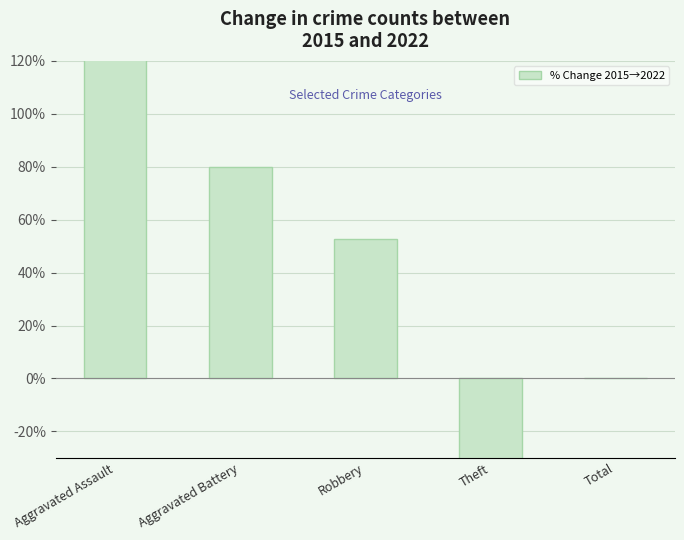

What is the difference between the maximum and minimum values?

287.5